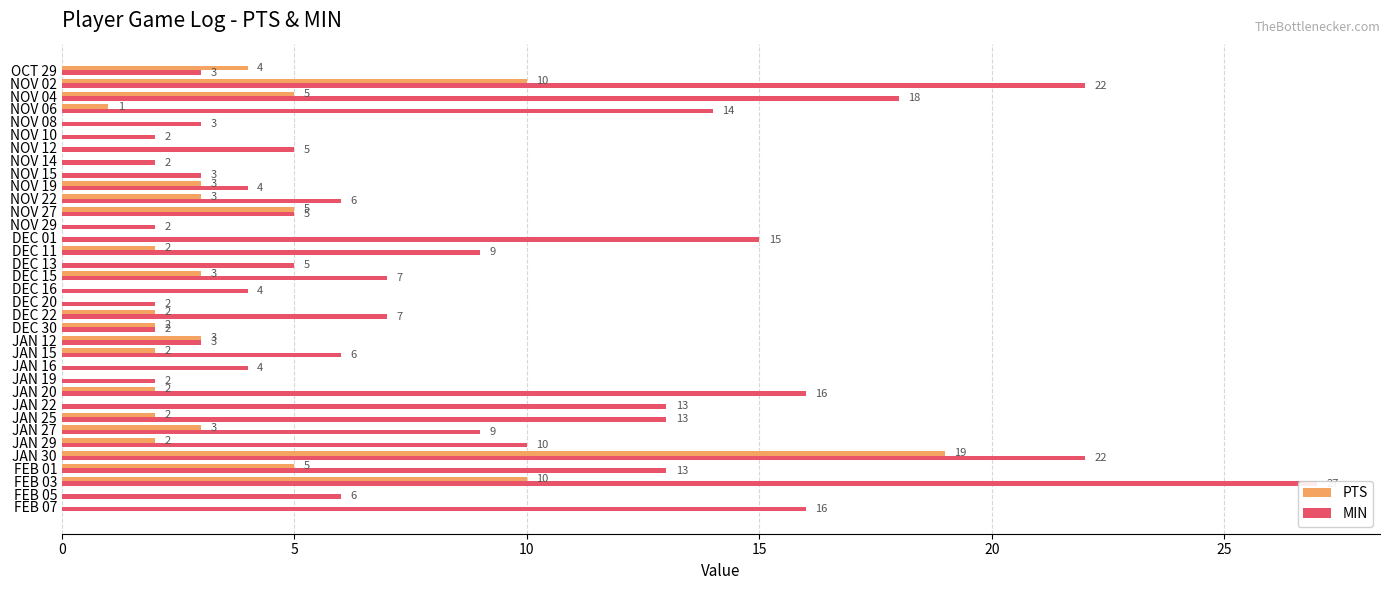

Reading left to right, list all the values displayed in this chart.

PTS: 0	0	10	5	19	2	3	2	0	2	0	0	2	3	2	2	0	0	3	0	2	0	0	5	3	3	0	0	0	0	0	1	5	10	4
MIN: 16	6	27	13	22	10	9	13	13	16	2	4	6	3	2	7	2	4	7	5	9	15	2	5	6	4	3	2	5	2	3	14	18	22	3